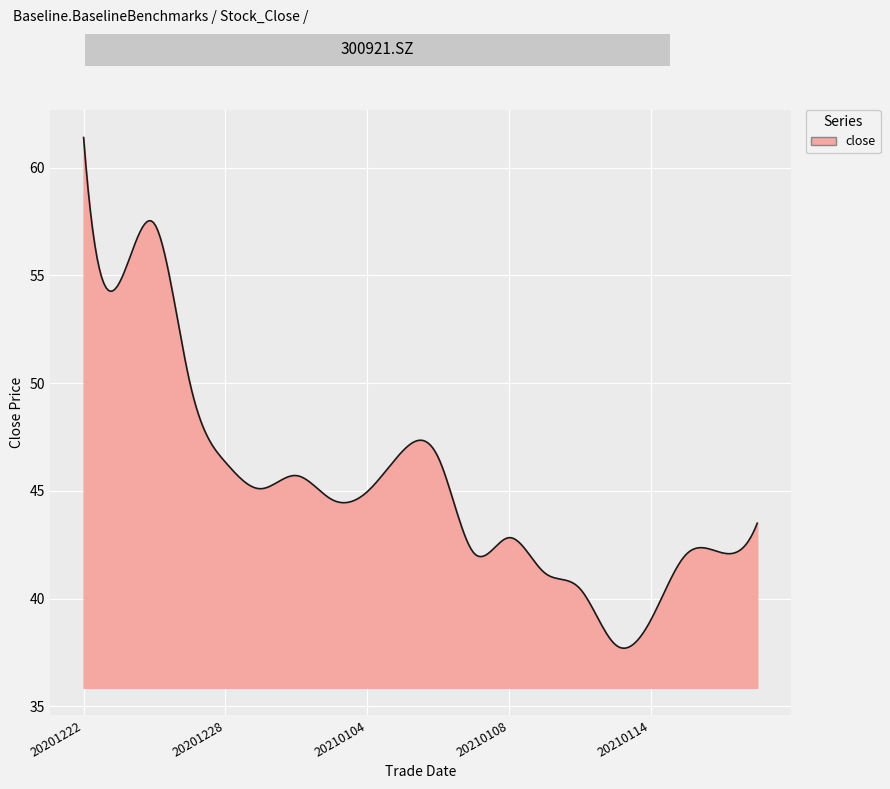

What is the difference between the maximum and minimum values?

23.7